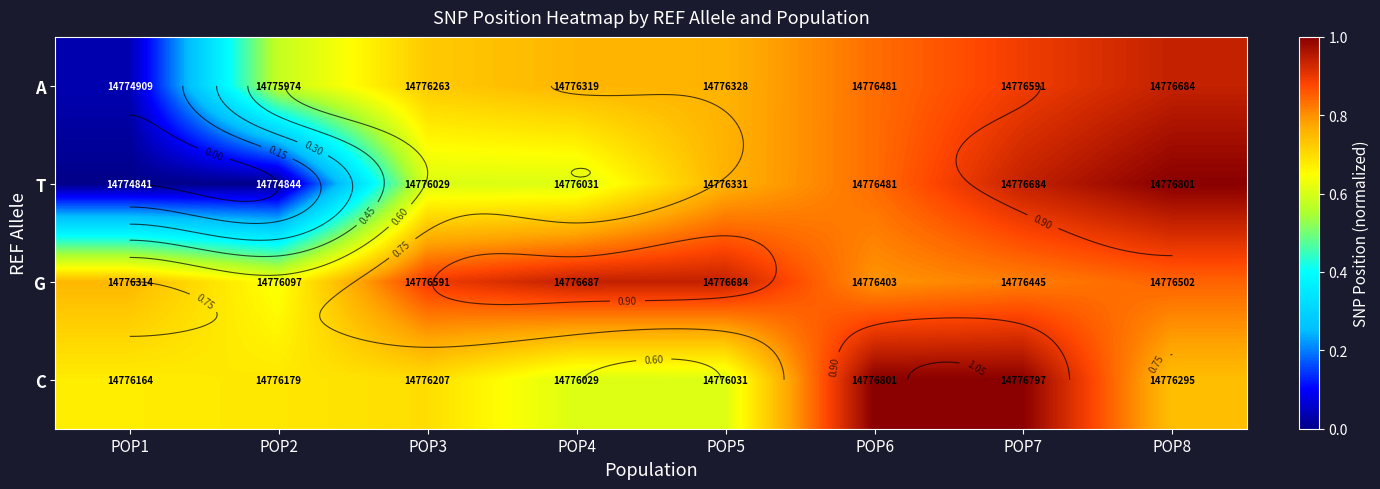

What is the greatest value displayed?

1.0